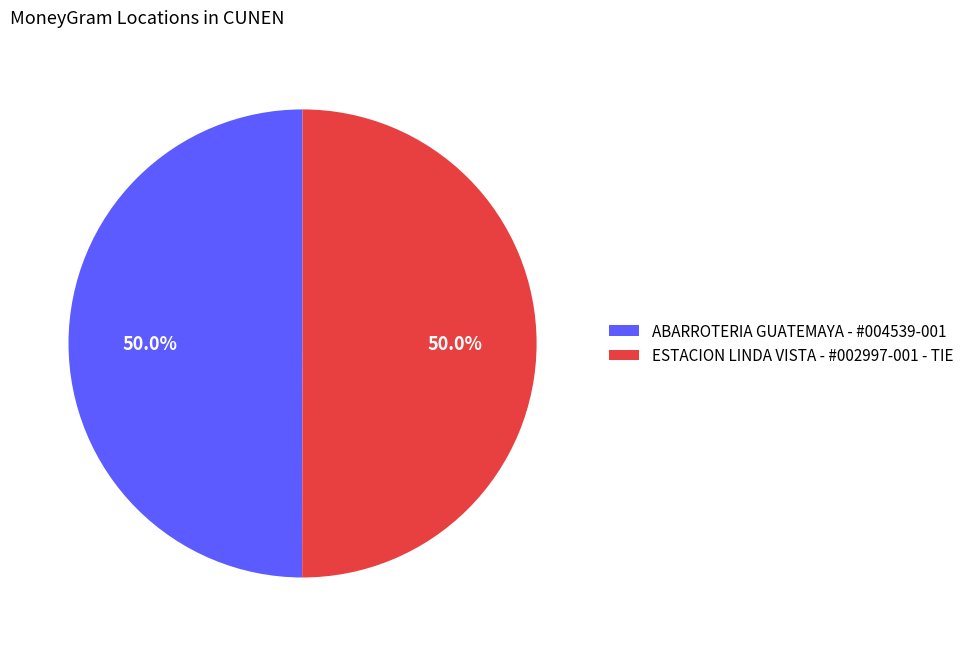

How many slices are in this pie chart?

2